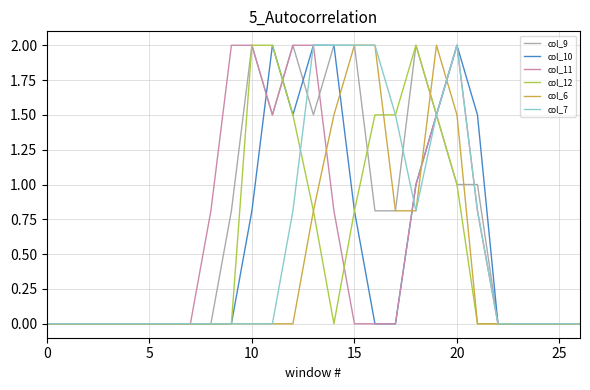

True or false: col_6 and col_12 cross at least once.

True